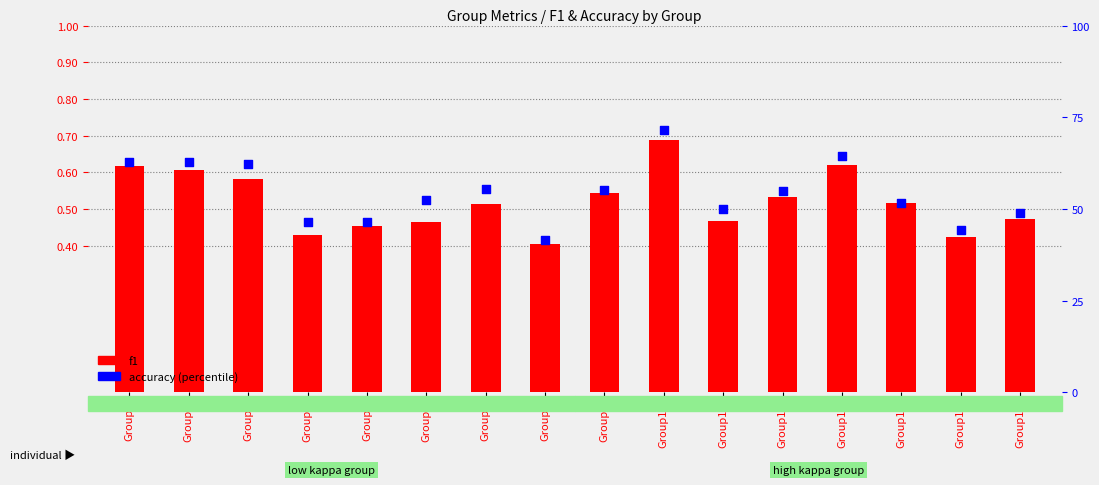

What is the total value across all series at Group5?

46.9